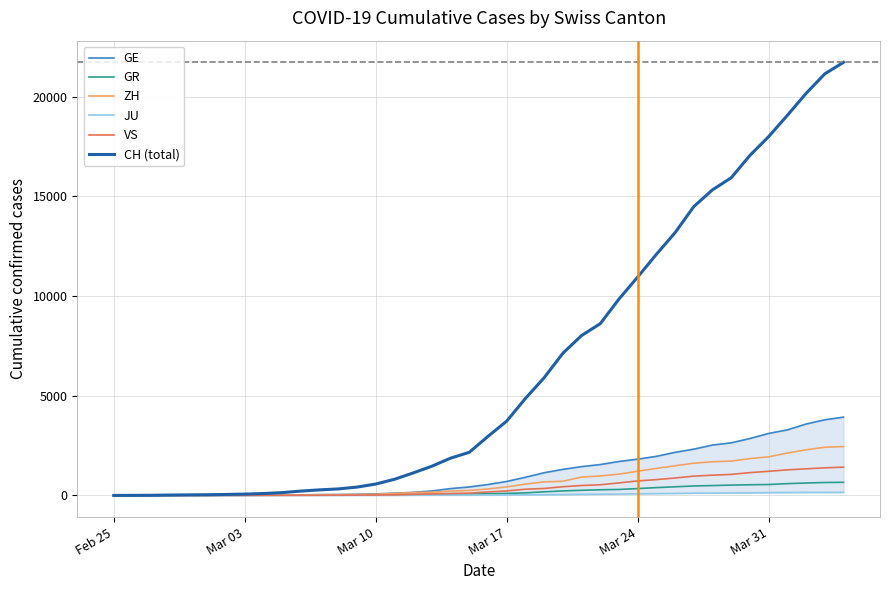

Which series has the largest total across all categories?

CH (total)